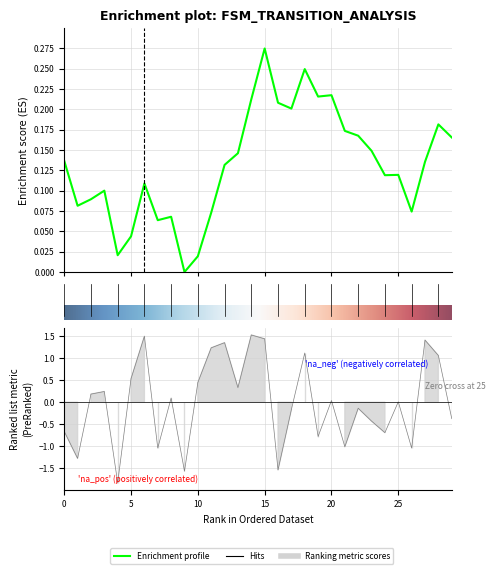

Does the chart have visible grid lines?

Yes